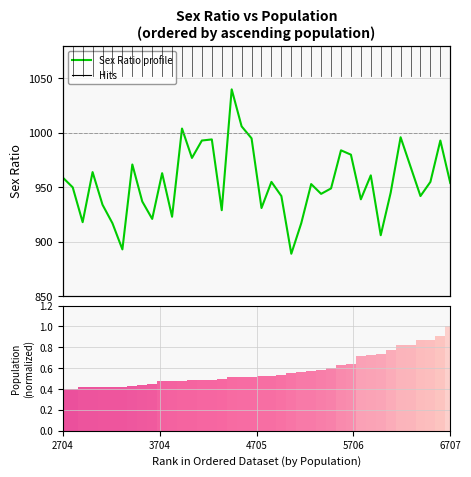

Is the value of Sex Ratio profile at 7 greater than the value of Population (normalized) at 28?

Yes